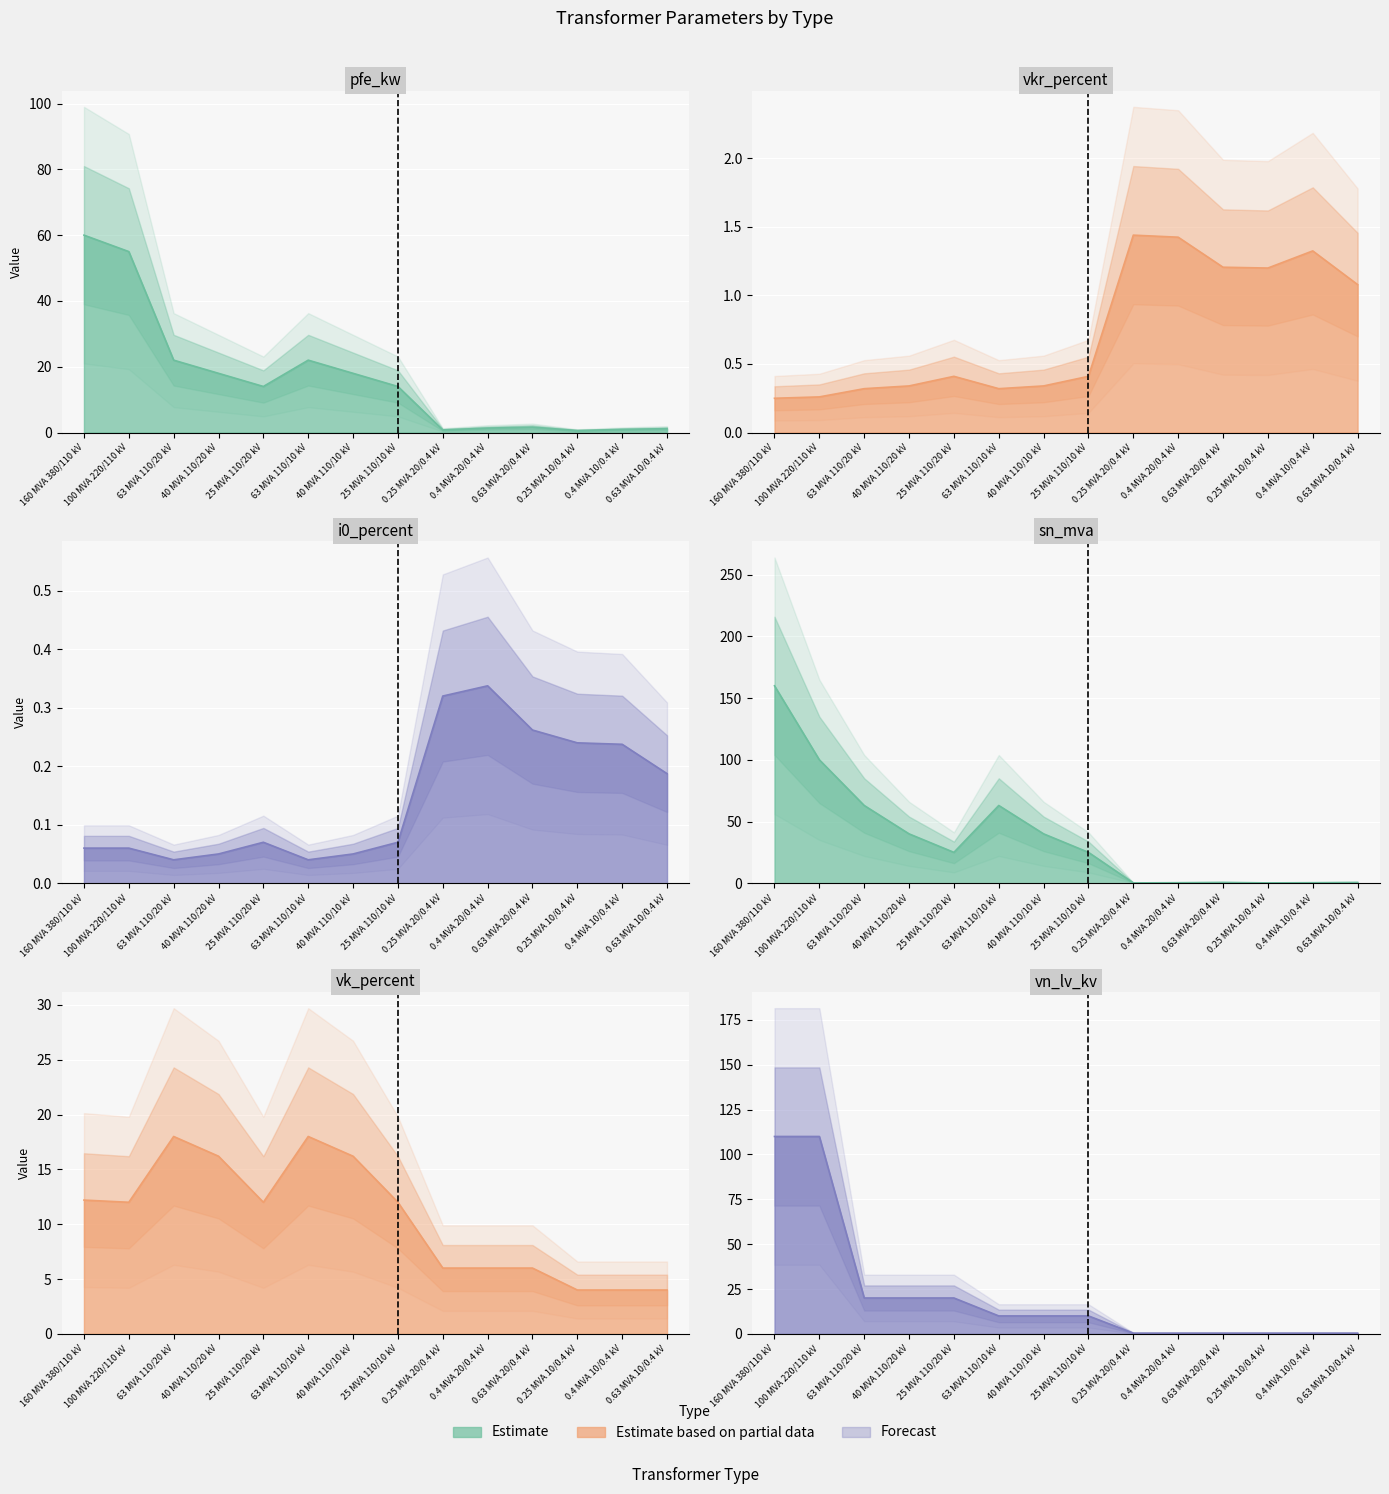

True or false: vn_lv_kv_line has a value of 34.0 at 25 MVA 110/20 kV.

False